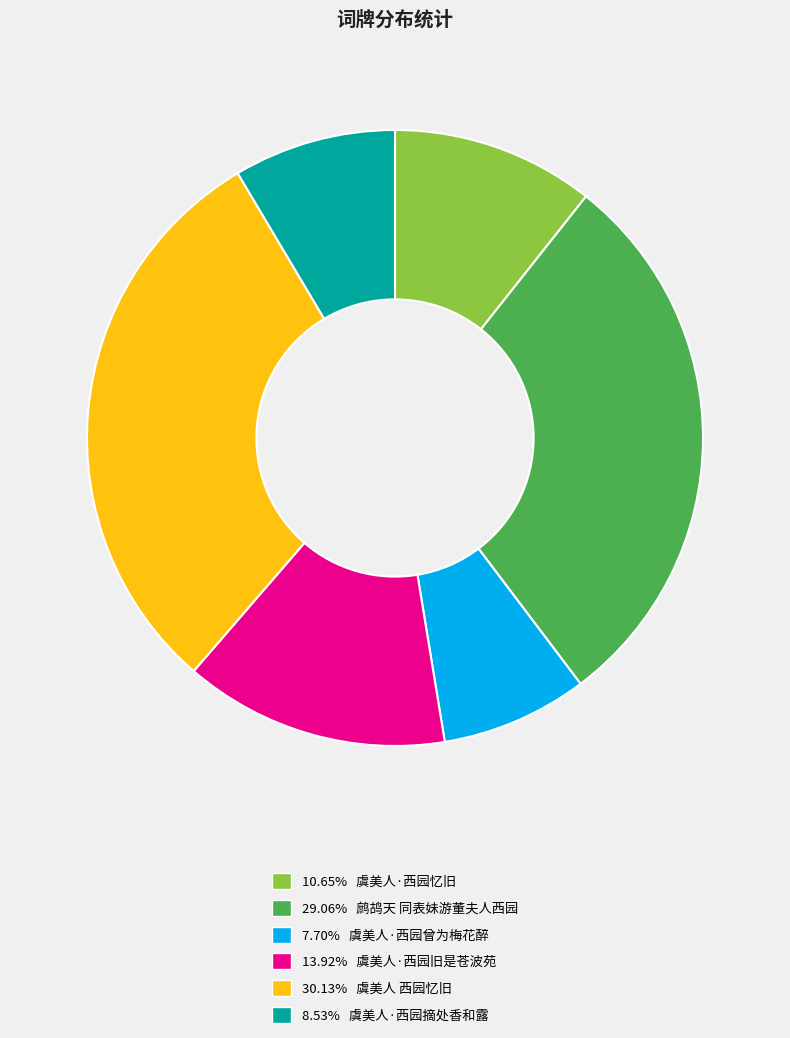

Is the sum of 10.65% 虞美人·西园忆旧 and 30.13% 虞美人 西园忆旧 greater than half?

No